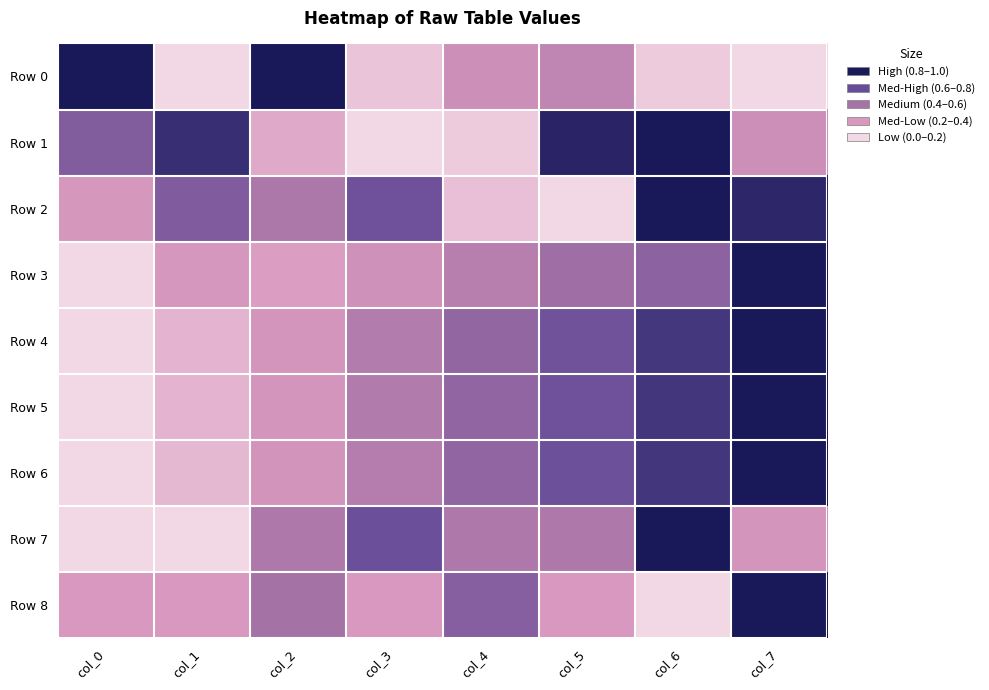

Between col_0 and col_2, which series saw the biggest shift?

Row 1